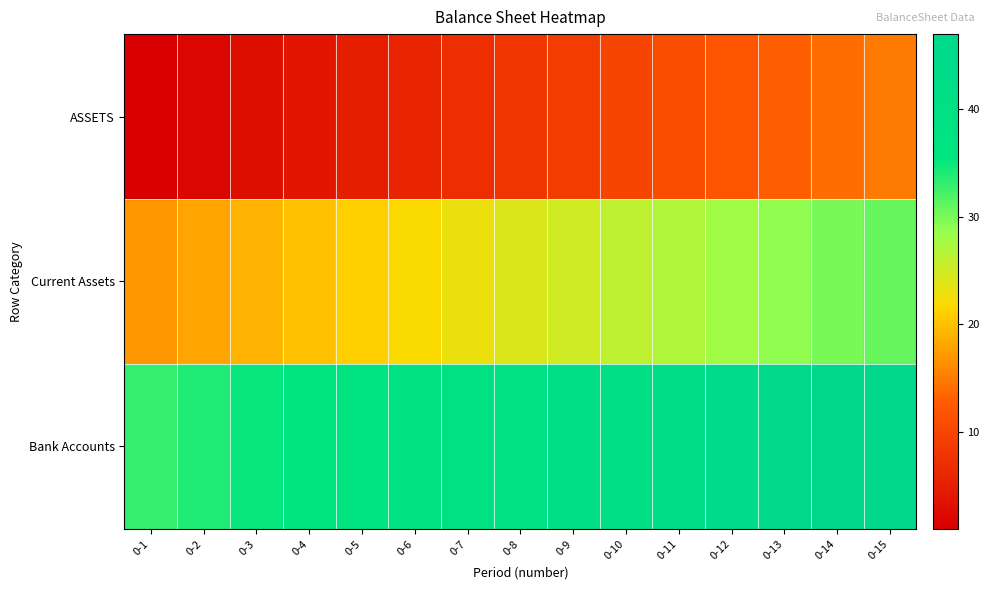

Reading right to left, extract all data points from this chart.

ASSETS: 0-15=15	0-14=14	0-13=13	0-12=12	0-11=11	0-10=10	0-9=9	0-8=8	0-7=7	0-6=6	0-5=5	0-4=4	0-3=3	0-2=2	0-1=1
Current Assets: 0-15=31	0-14=30	0-13=29	0-12=28	0-11=27	0-10=26	0-9=25	0-8=24	0-7=23	0-6=22	0-5=21	0-4=20	0-3=19	0-2=18	0-1=17
Bank Accounts: 0-15=47	0-14=46	0-13=45	0-12=44	0-11=43	0-10=42	0-9=41	0-8=40	0-7=39	0-6=38	0-5=37	0-4=36	0-3=35	0-2=34	0-1=33